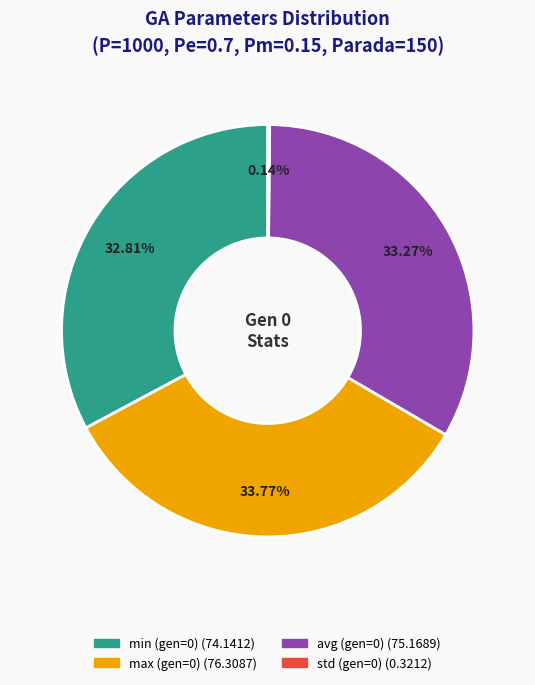

To the nearest percent, what portion does max (gen=0) represent?

34%